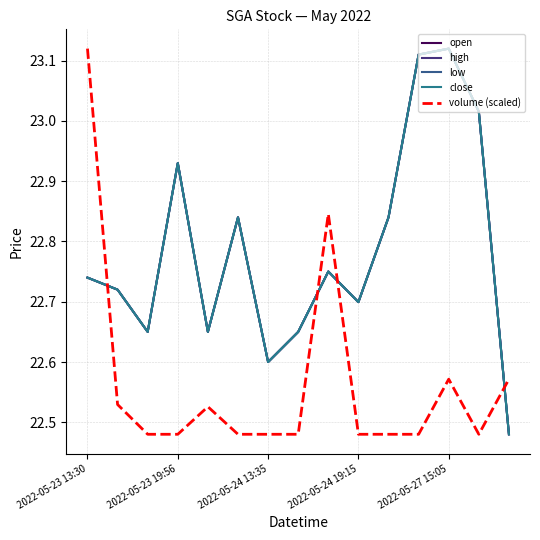

Does the chart have visible grid lines?

Yes